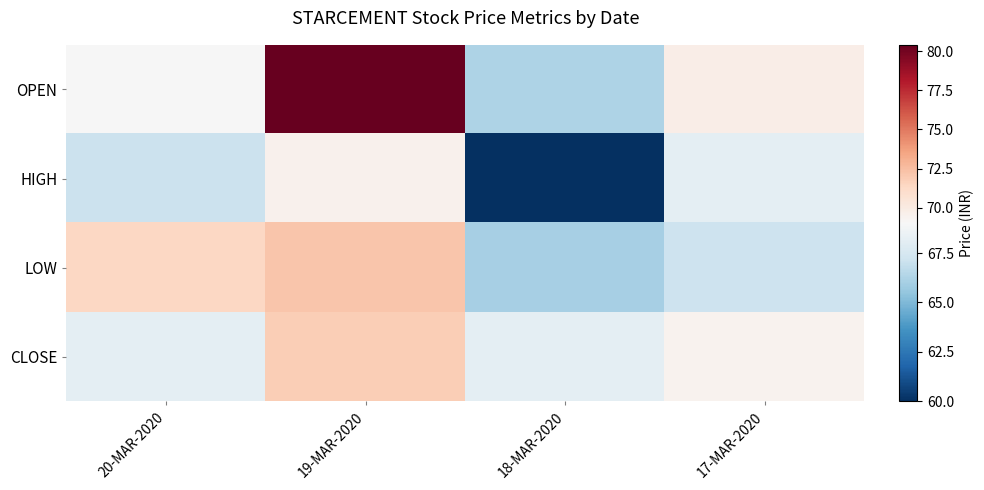

What is the difference between the highest and lowest values at 19-MAR-2020?

10.9